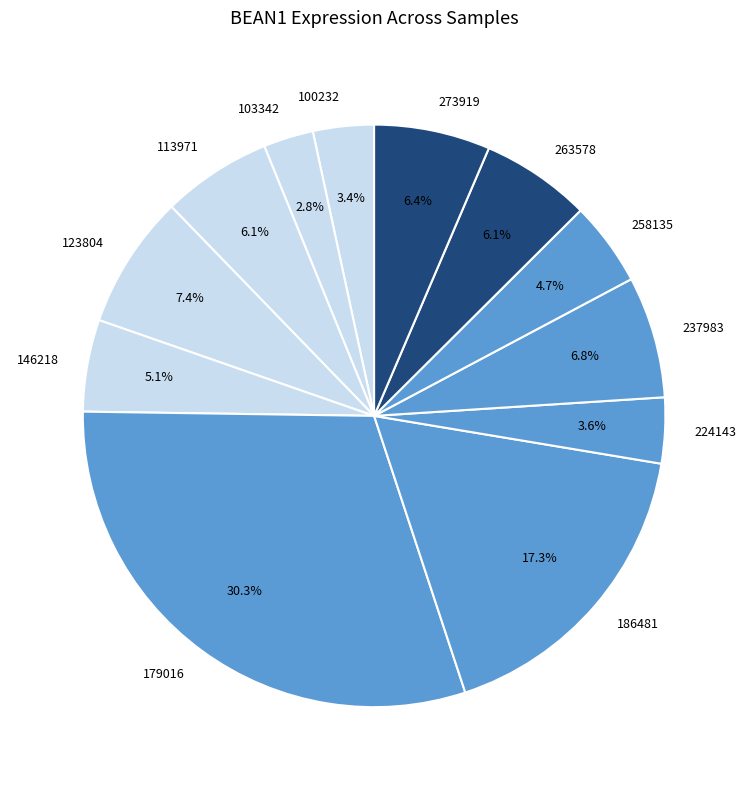

What is the ratio of the value at 179016 to the value at 263578?

5.0